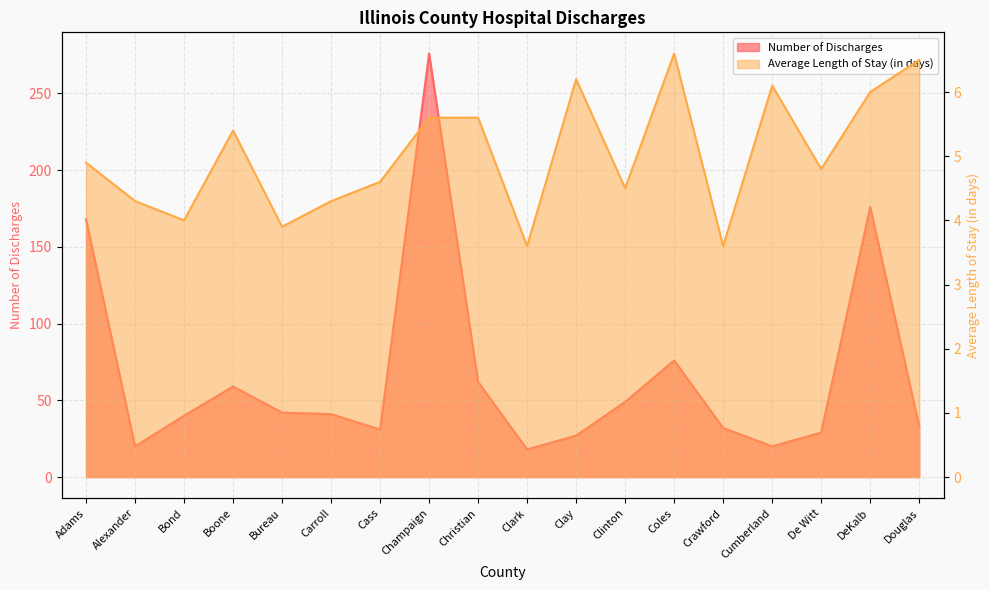

Reading left to right, transcribe all the data shown in this chart.

Number of Discharges: 168.0	20.0	40.0	59.0	42.0	41.0	31.0	276.0	62.0	18.0	27.0	49.0	76.0	32.0	20.0	29.0	176.0	33.0
Average Length of Stay (in days): 4.9	4.3	4.0	5.4	3.9	4.3	4.6	5.6	5.6	3.6	6.2	4.5	6.6	3.6	6.1	4.8	6.0	6.5